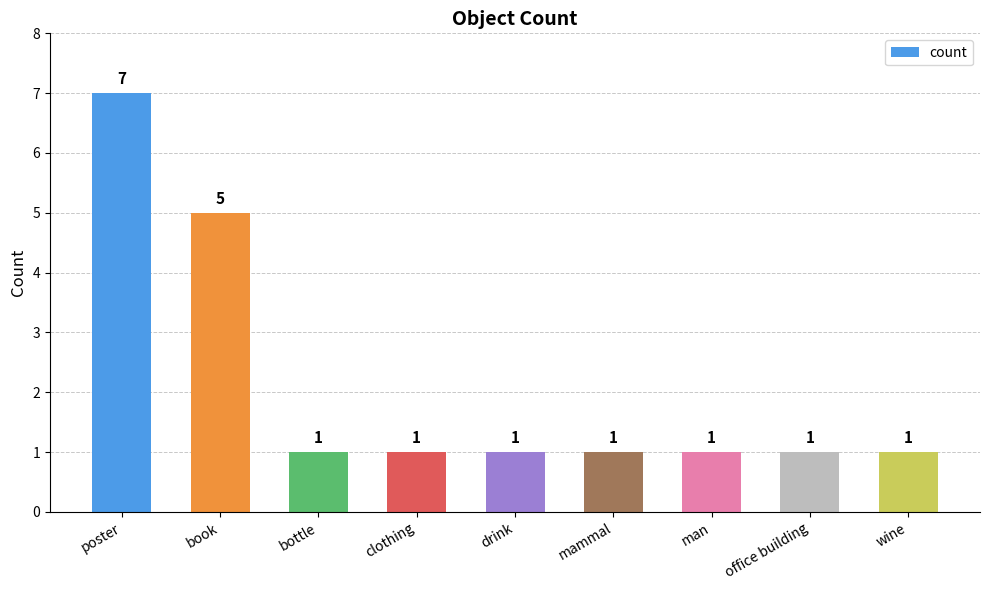

What is the ratio of the value at book to the value at clothing?

5.0